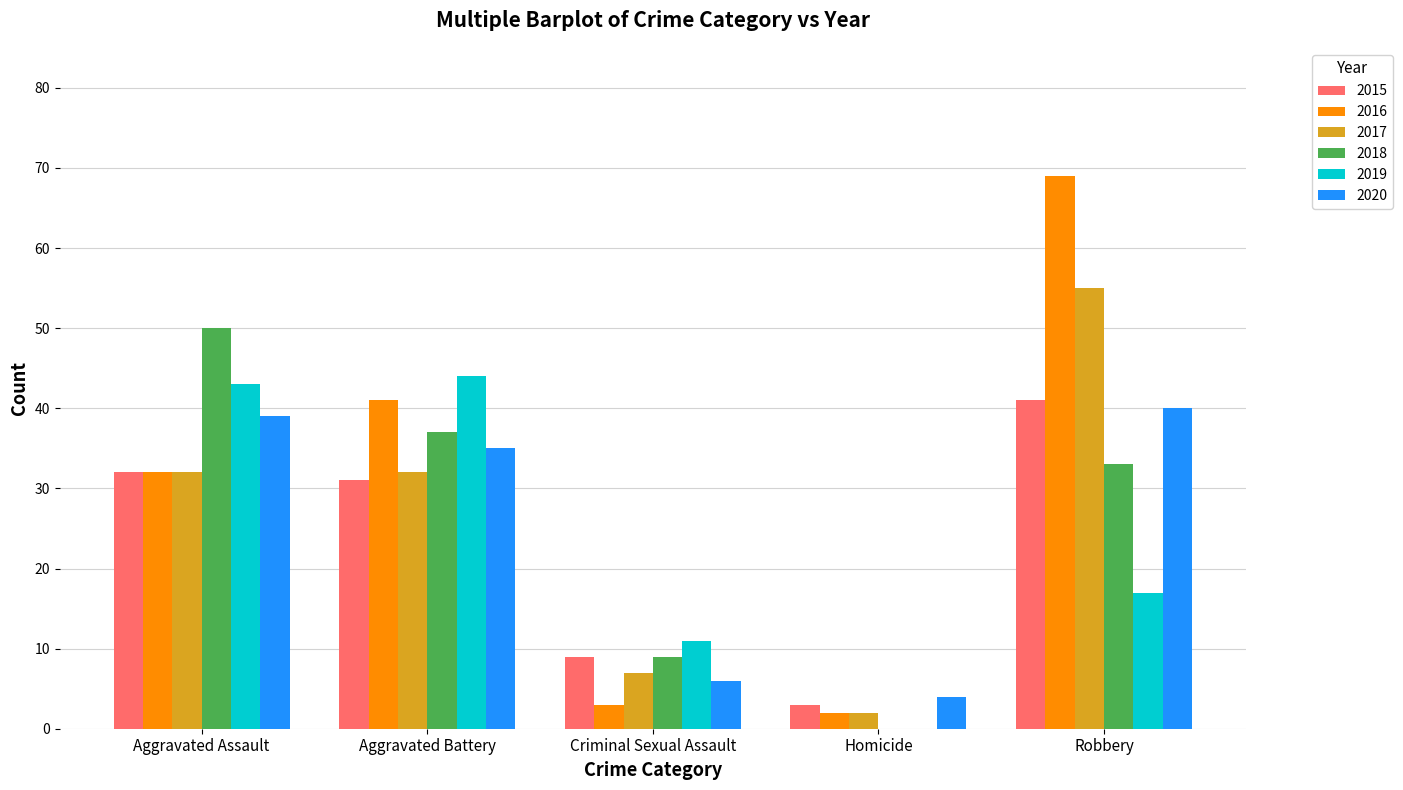

Which category has the highest value in the 2015 series?

Robbery